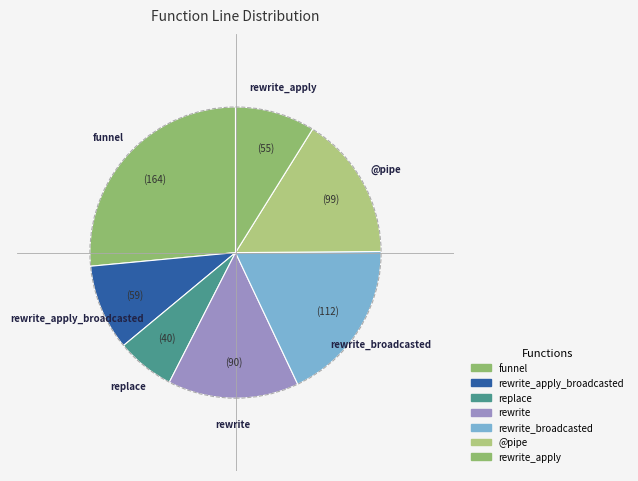

Is there a majority slice in this chart?

No